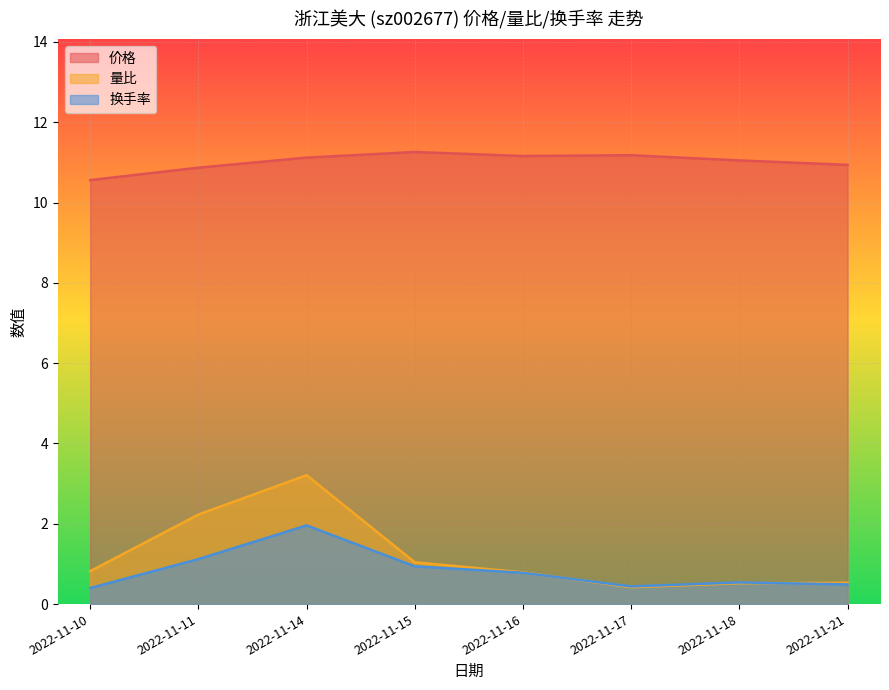

What is the difference between the second highest and minimum values in the 价格 series?

0.6